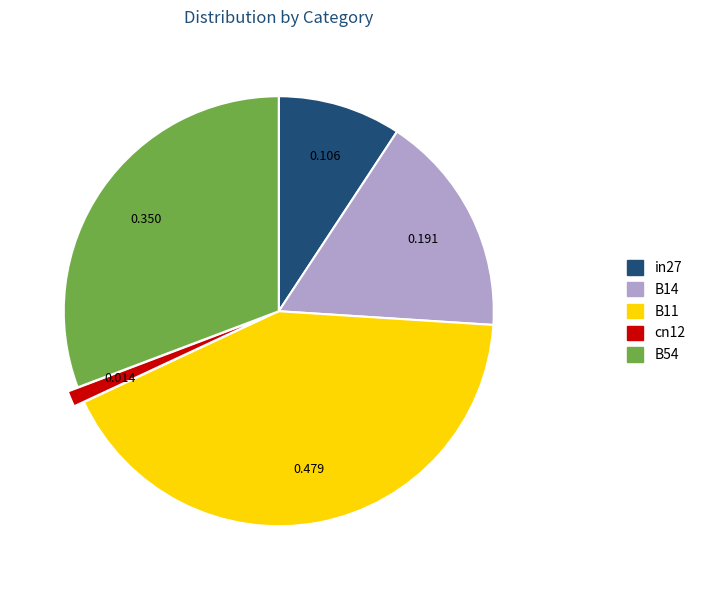

Which slice is the smallest?

cn12